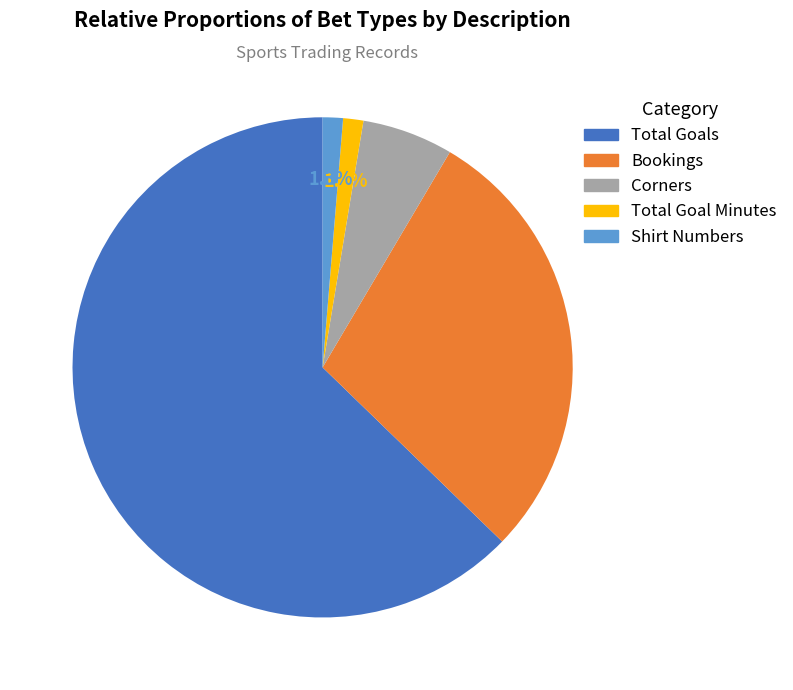

Does Total Goals account for over 50% of the chart?

Yes